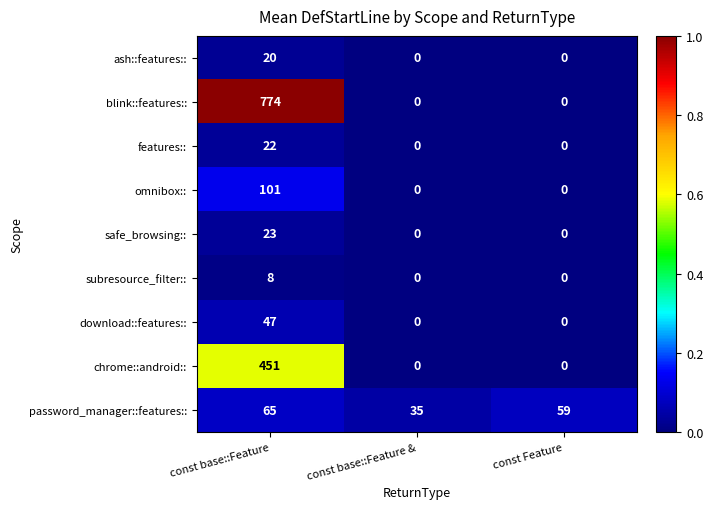

Which series has the widest spread of values?

blink::features::